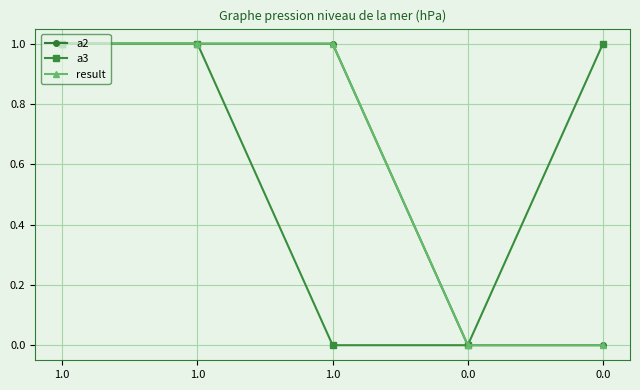

Is the value of a2 at 1.0 greater than the value of a3 at 0.0?

Yes